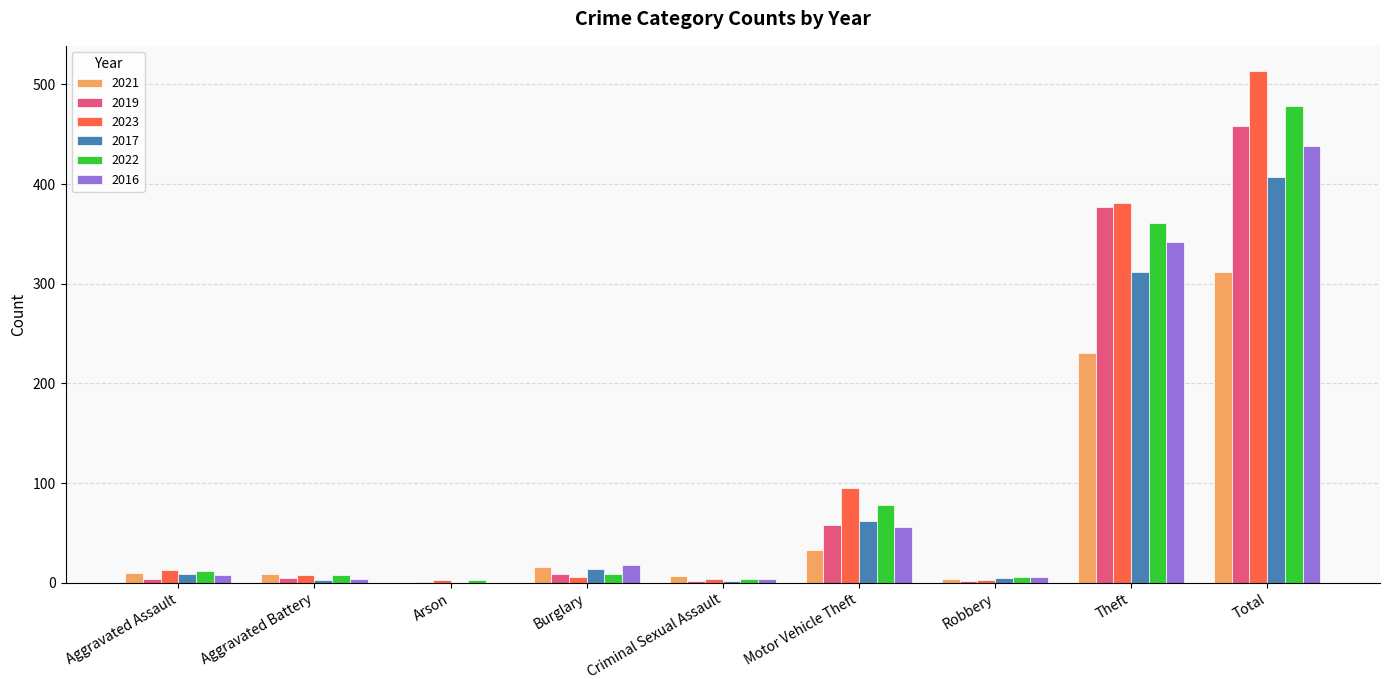

How many categories are shown in the chart?

9